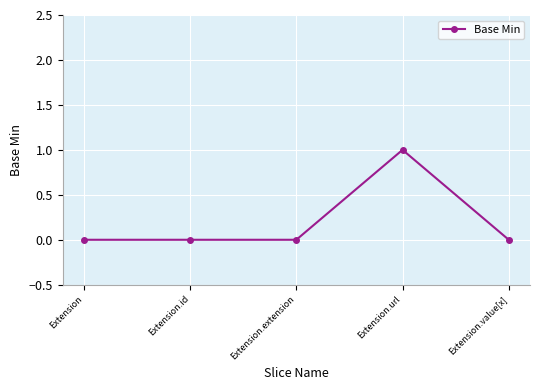

Count the number of categories in the chart.

5